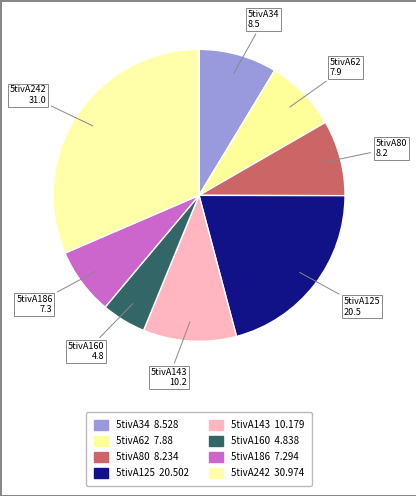

Is there any slice that represents more than half of the pie?

No